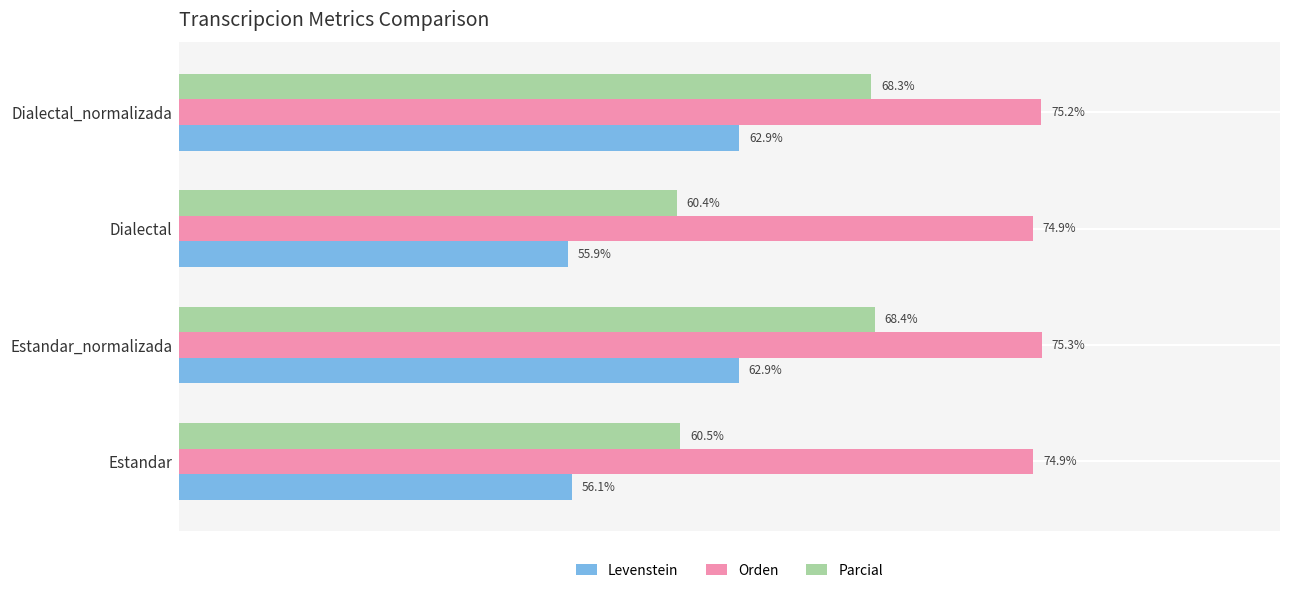

Which series has the widest spread of values?

Parcial